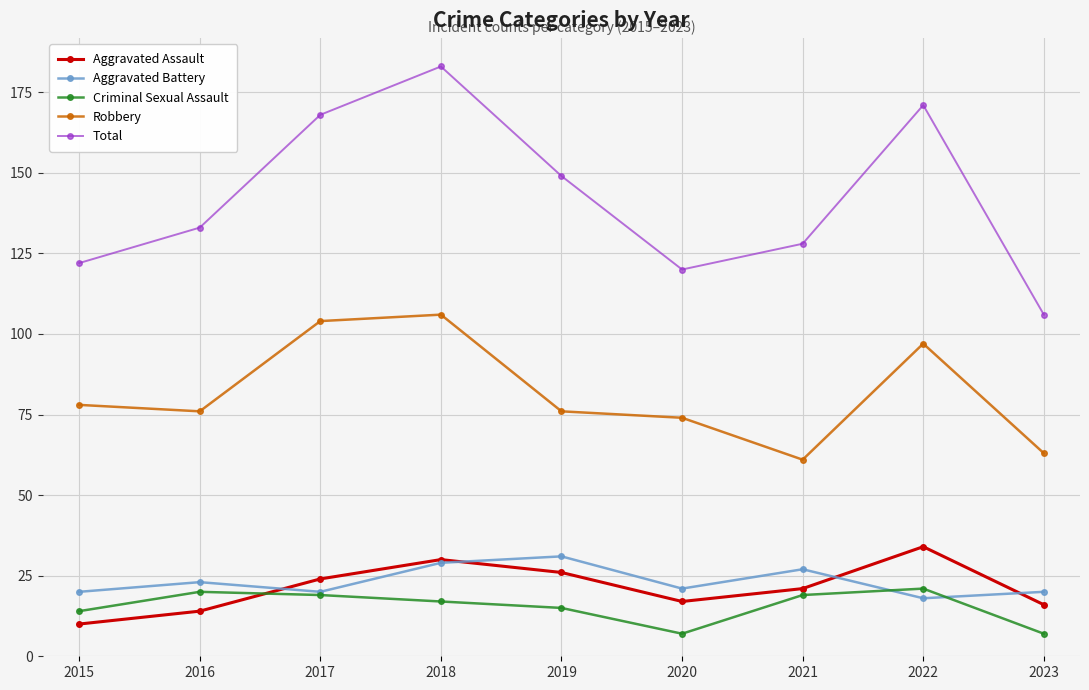

What is the maximum value for Aggravated Battery?

31